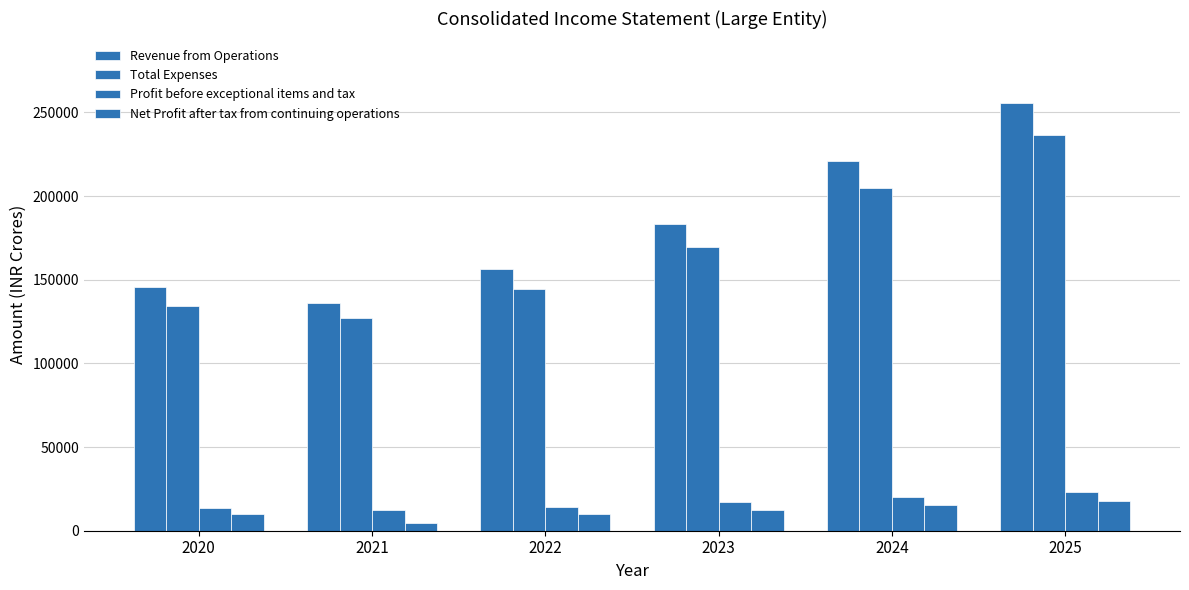

Does the chart contain any negative values?

No